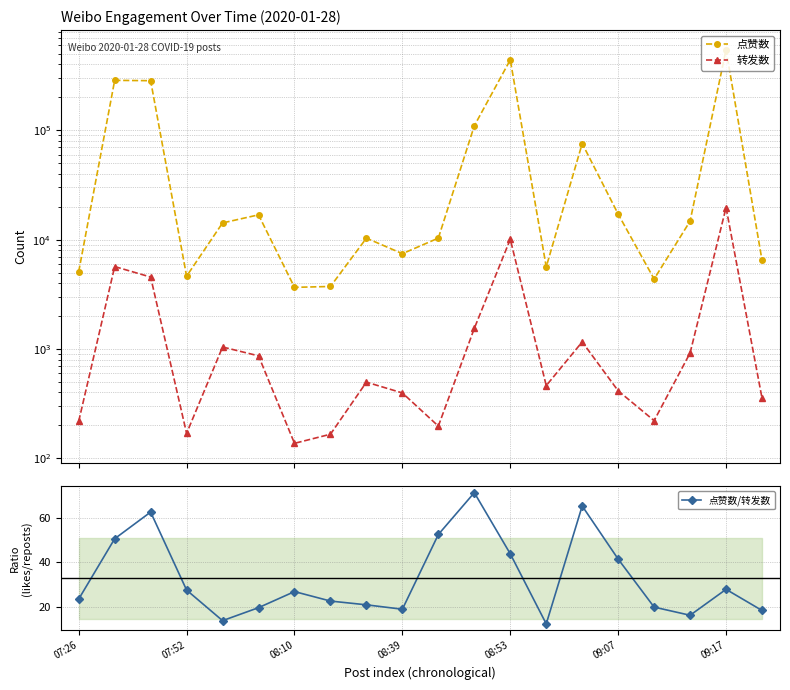

In 点赞数/转发数, how many points are higher than both neighbors (excluding endpoints)?

5